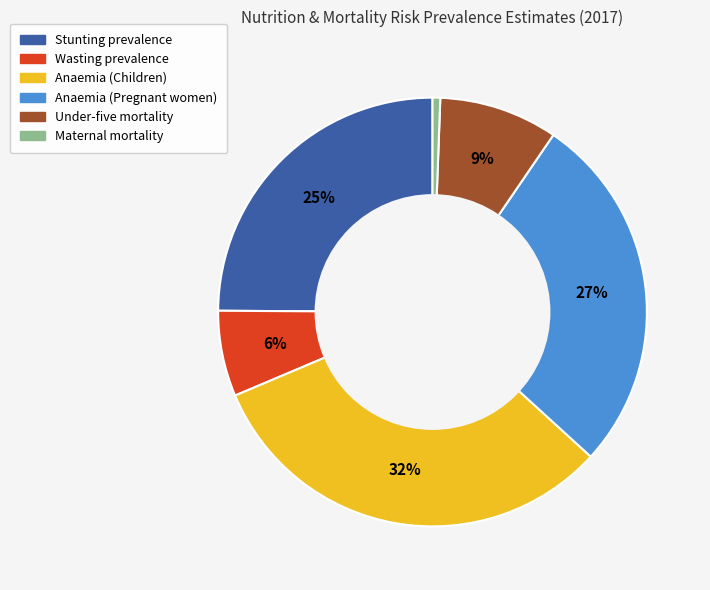

Is it true that Maternal mortality is 1% of the pie?

True